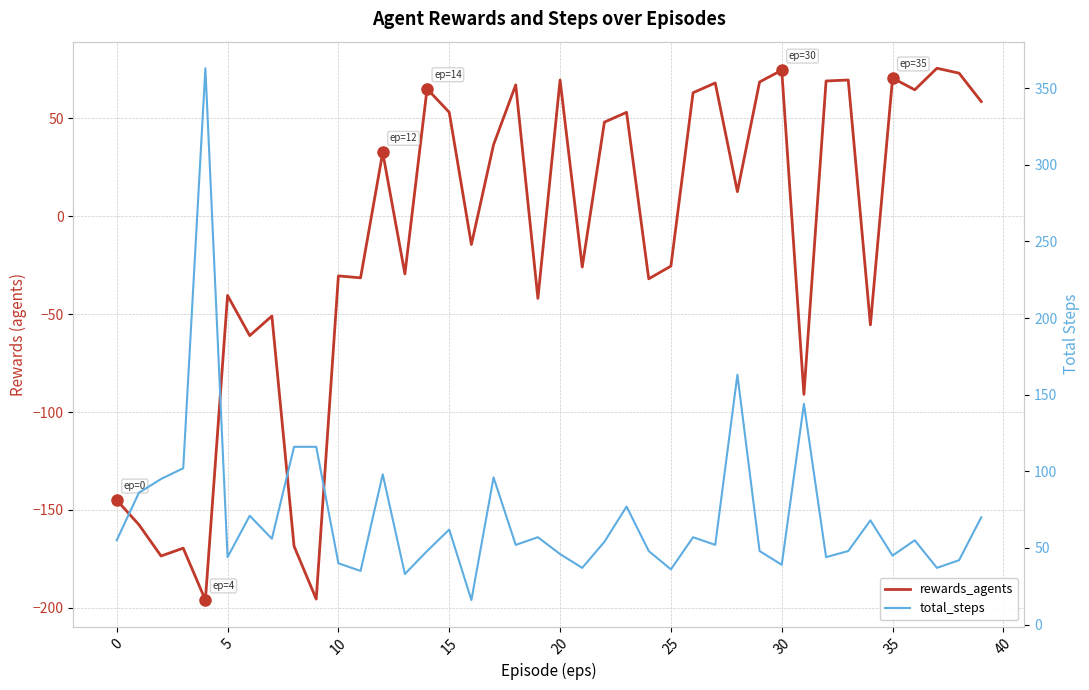

Which series has the largest total across all categories?

total_steps